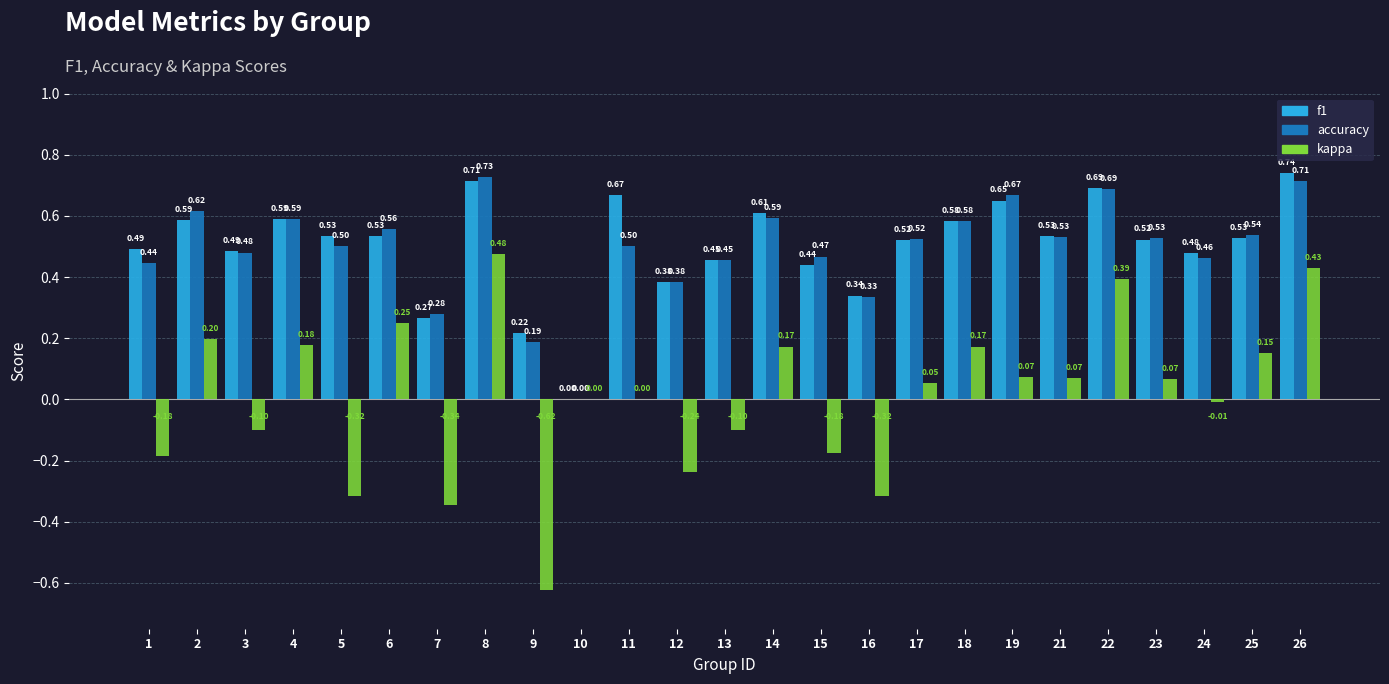

What is the sum of the f1 values at 17 and 25?

1.0